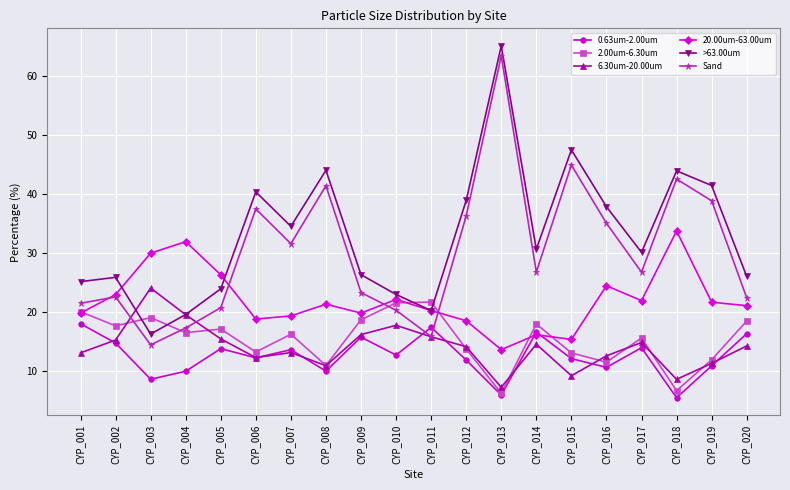

True or false: 0.63um-2.00um has a value of 2.6 at CYP_004.

False